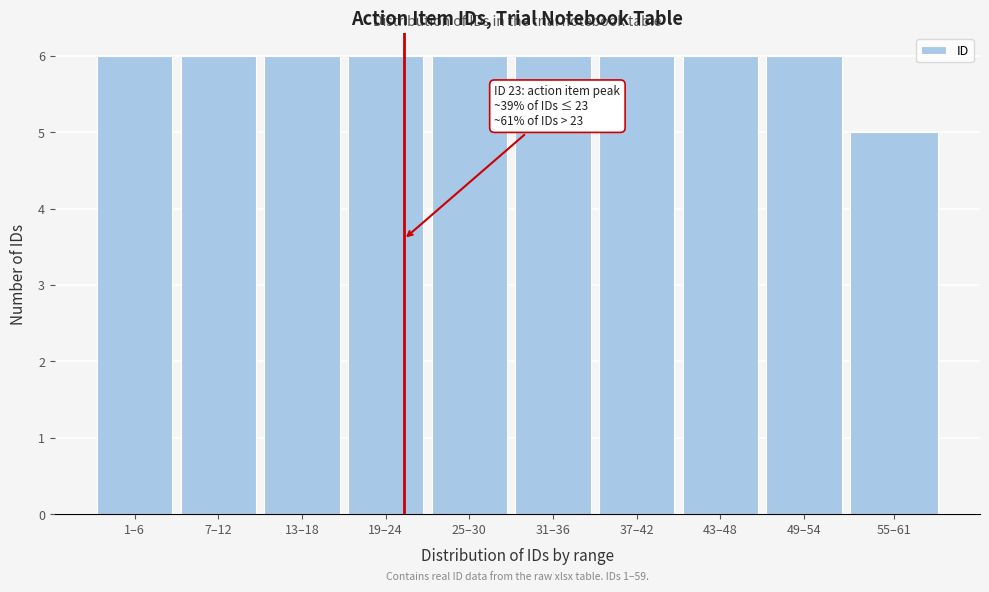

Reading left to right, extract all data points from this chart.

6	6	6	6	6	6	6	6	6	5